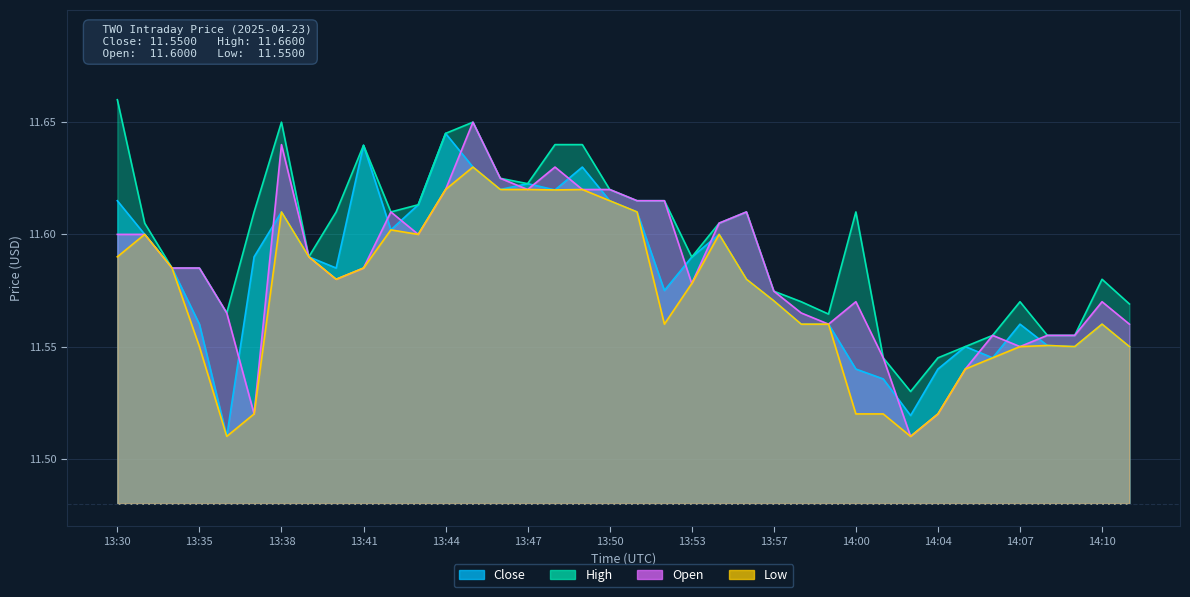

What is the sum of all Close values?

440.1